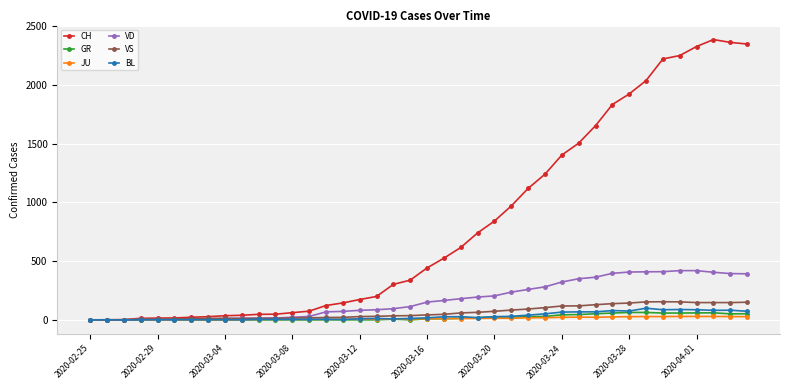

Which series has the widest spread of values?

CH